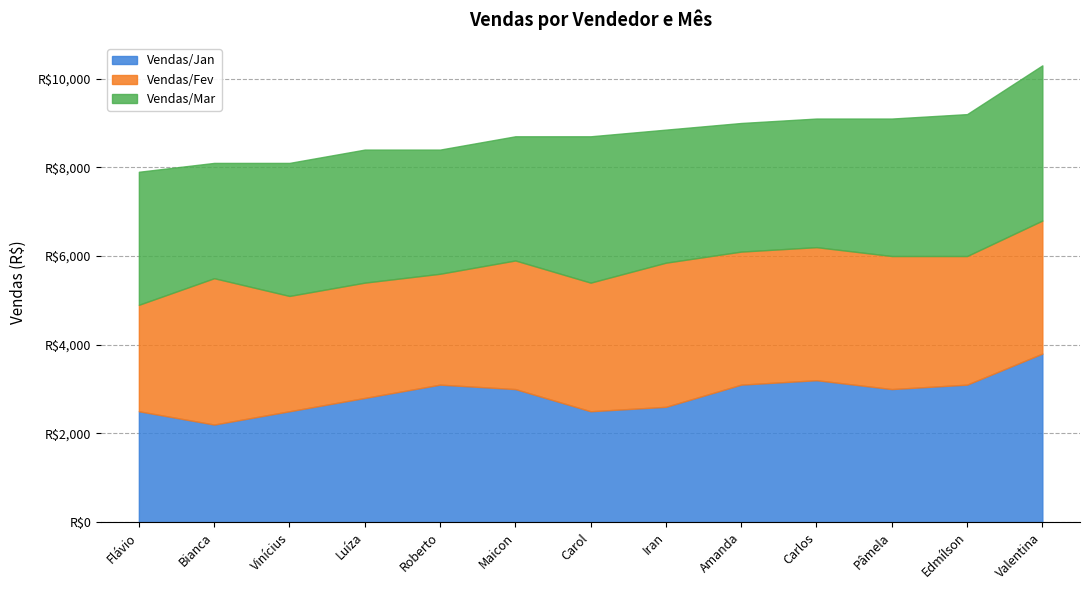

True or false: Vendas/Mar has a value of 5103 at Valentina.

False